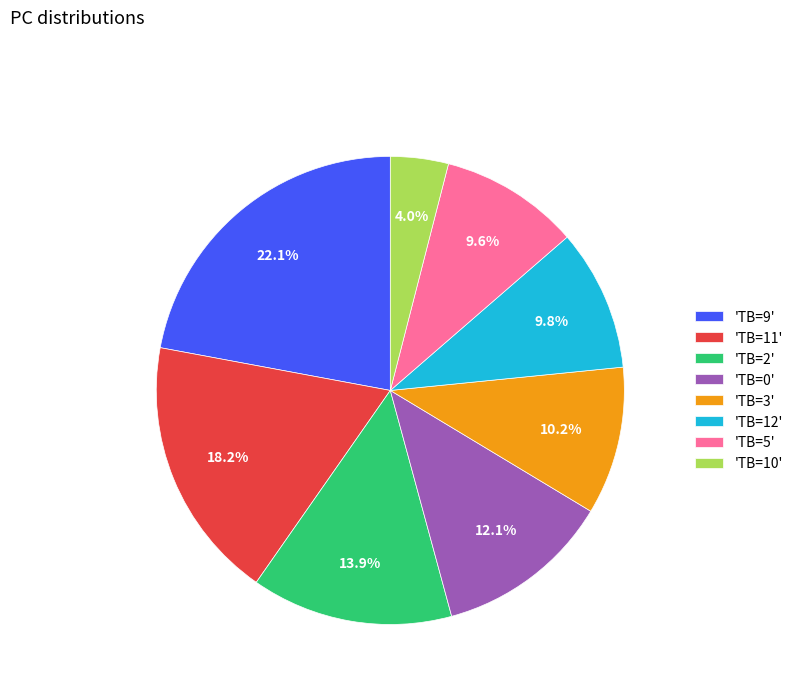

Approximately how many times larger is the value at 'TB=3' compared to 'TB=2'?

0.7